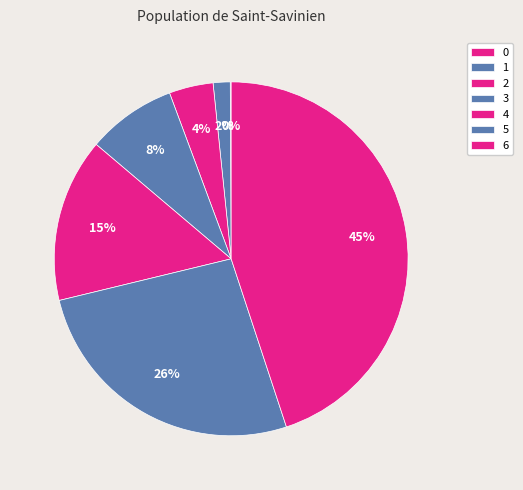

To the nearest percent, what portion does 4 represent?

15%